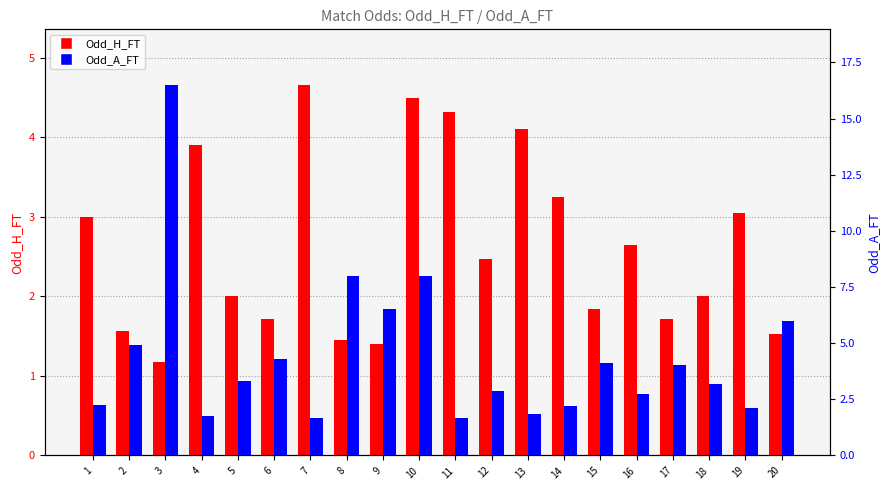

The Odd_H_FT series shows 4.1 at 13. True or false?

True